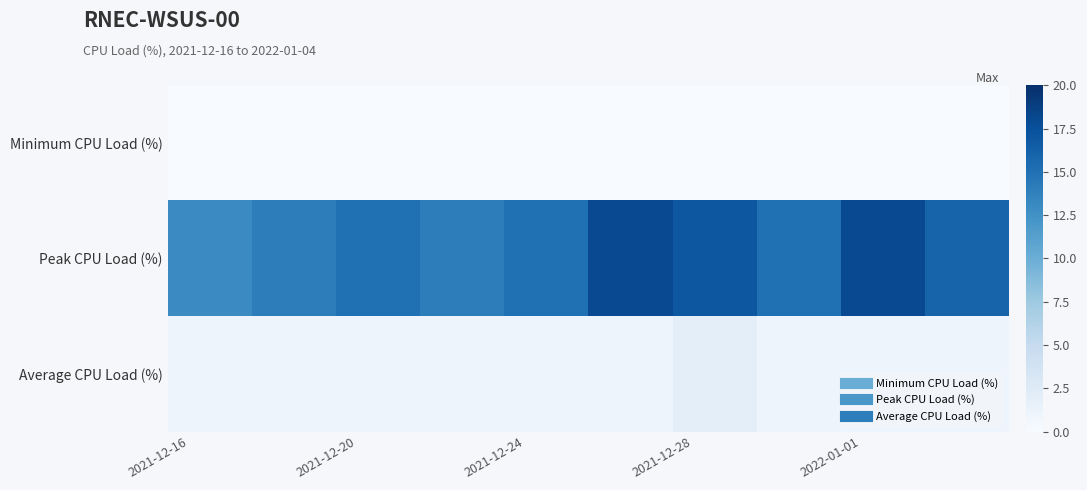

Reading left to right, transcribe all the data shown in this chart.

Minimum CPU Load (%): 0	0	0	0	0	0	0	0	0	0	0	0	0	0	0	0	0	0	0	0
Peak CPU Load (%): 13	13	14	14	15	15	14	14	15	15	18	18	17	17	15	15	18	18	16	16
Average CPU Load (%): 1	1	1	1	1	1	1	1	1	1	1	1	2	2	1	1	1	1	1	1